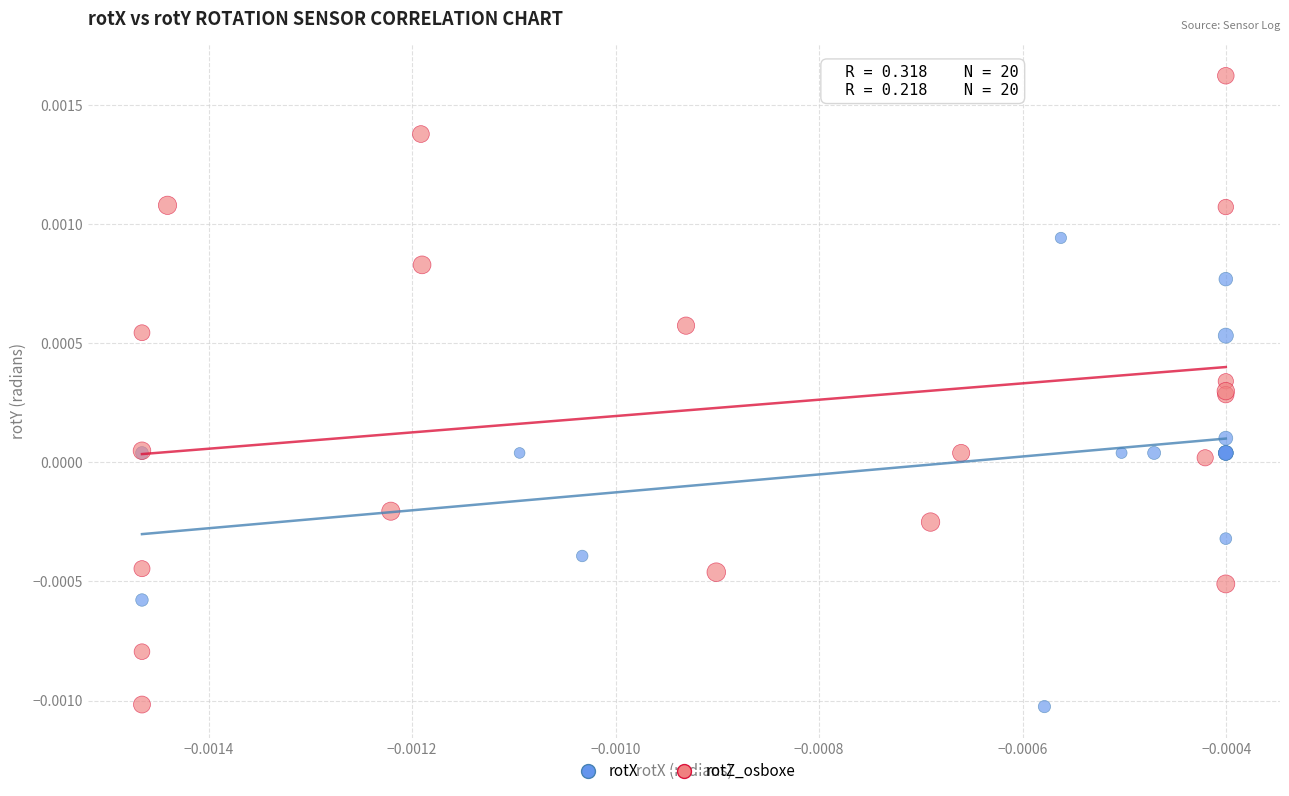

Which series contains the highest Y value?

rotZ_osboxe